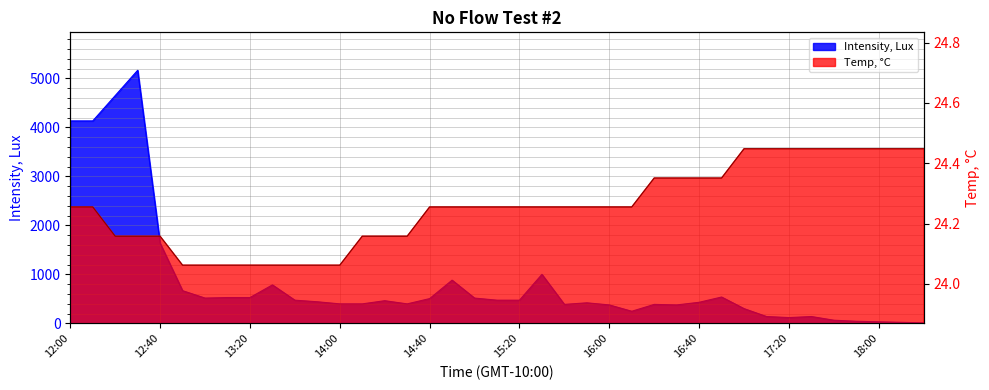

The value of Temp, C at 13:00 is 24.1. True or false?

True